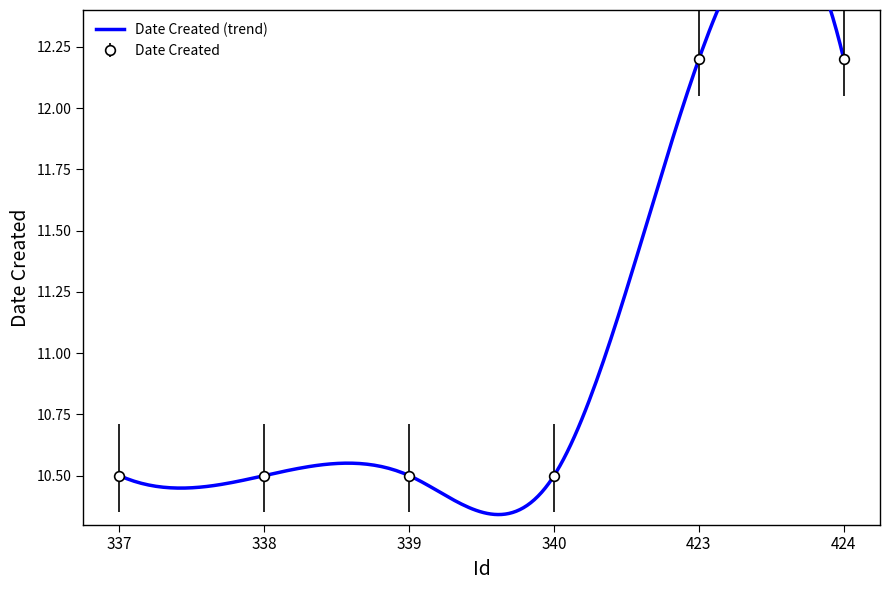

How many lines are shown in the chart?

1